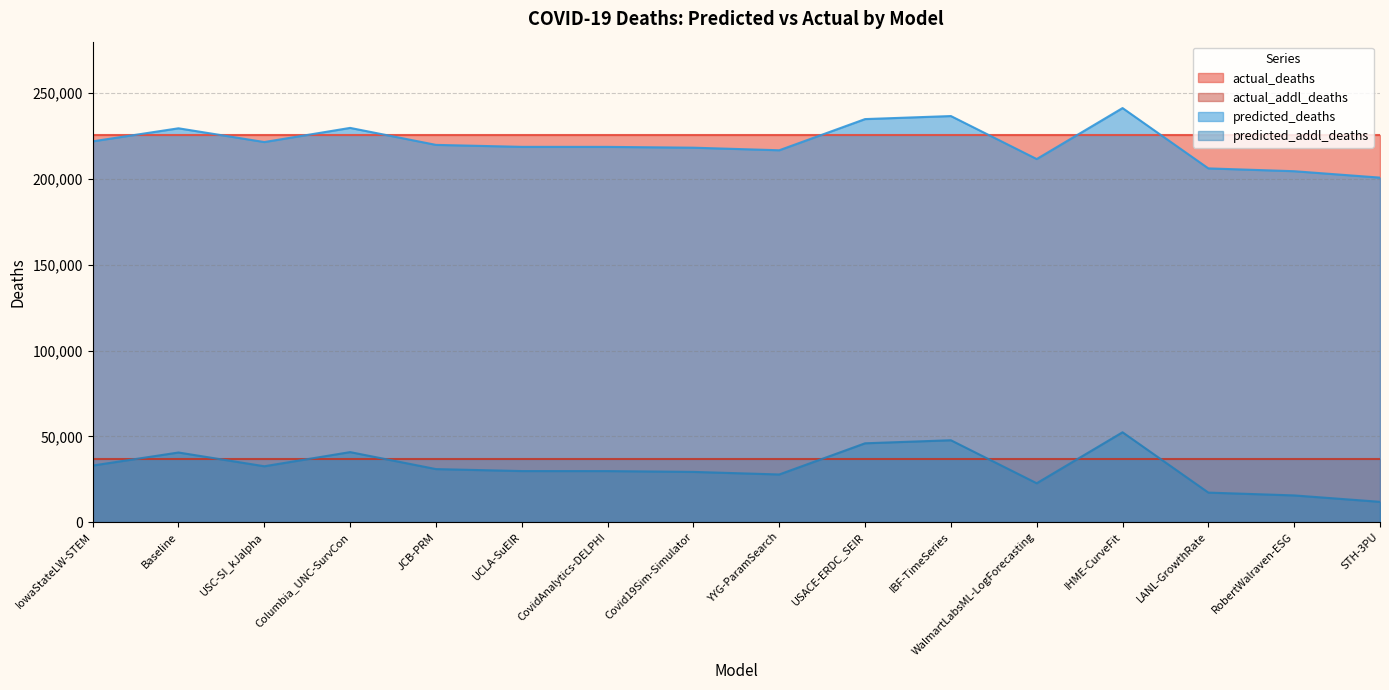

What is the maximum value for predicted_addl_deaths?

52361.1